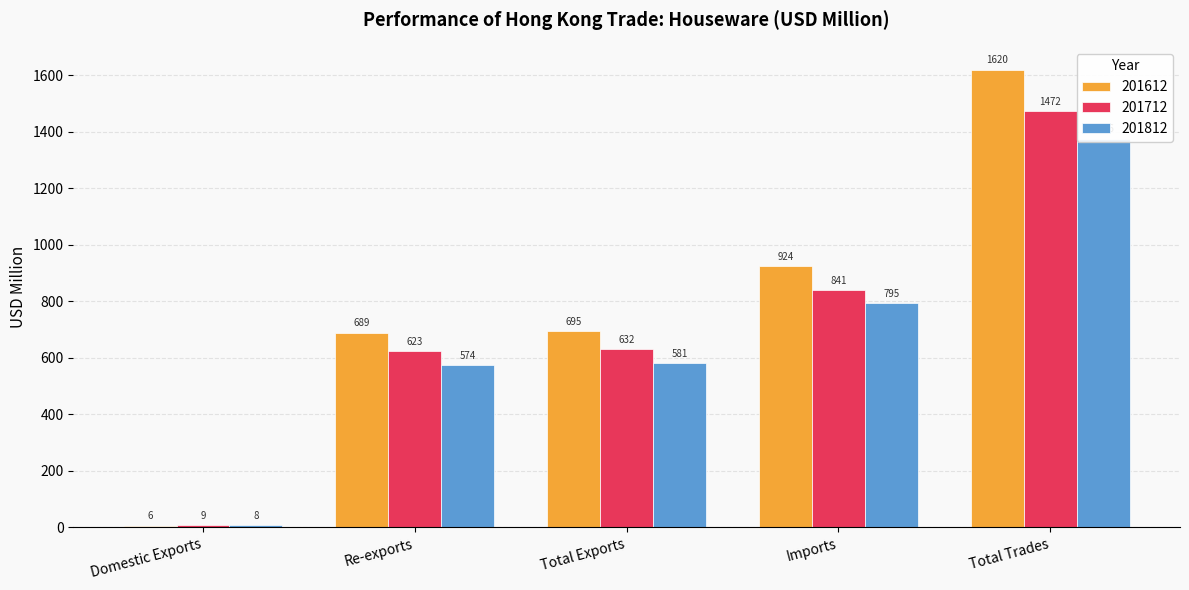

Which category has the highest value in the 201612 series?

Total Trades